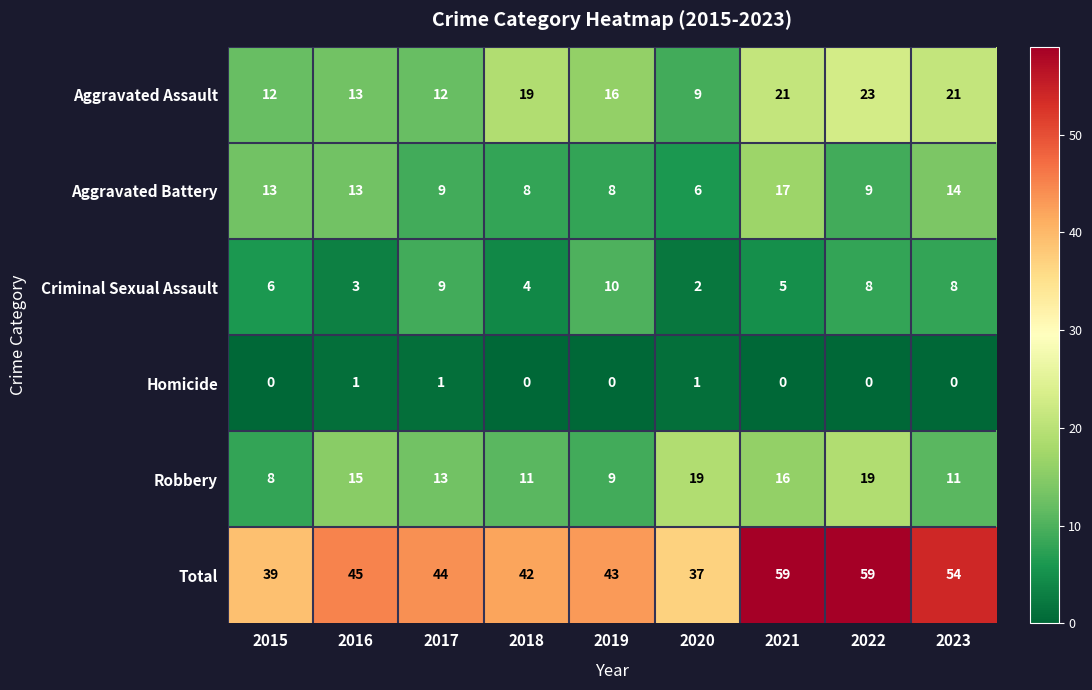

Rank the series at 2023 from highest to lowest value.

Total, Aggravated Assault, Aggravated Battery, Robbery, Criminal Sexual Assault, Homicide